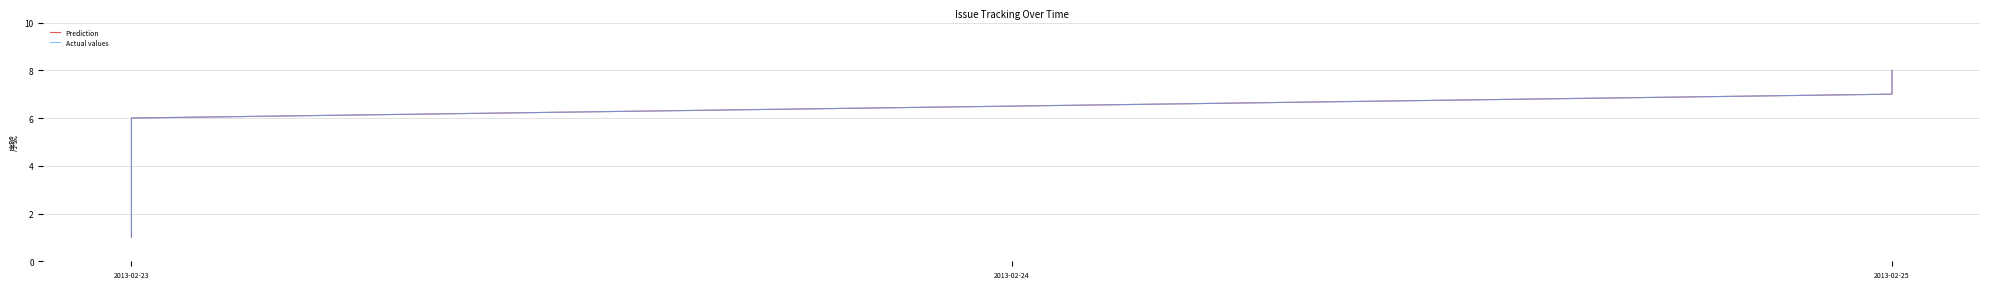

How many values in the Prediction series exceed 5?

3